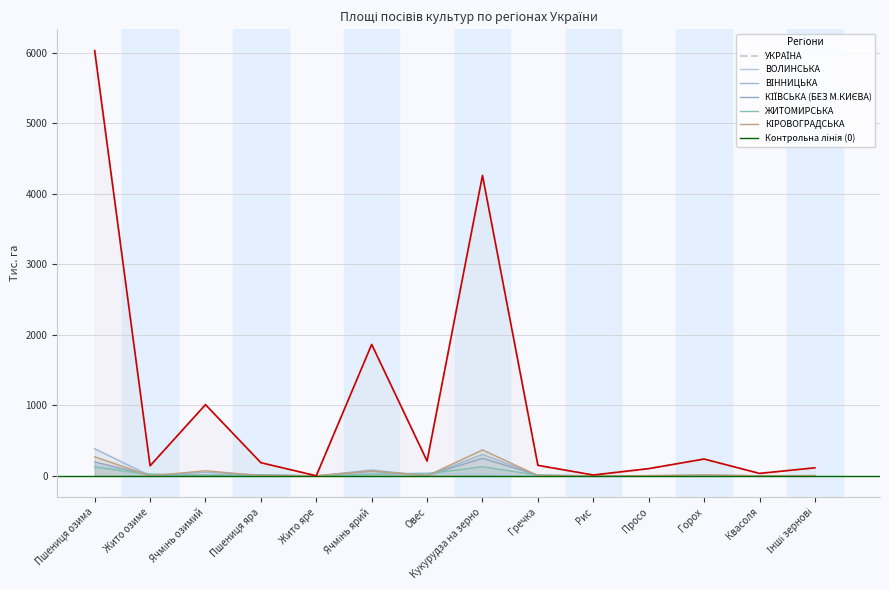

How many intersections are there between КІРОВОГРАДСЬКА and ВІННИЦЬКА?

6